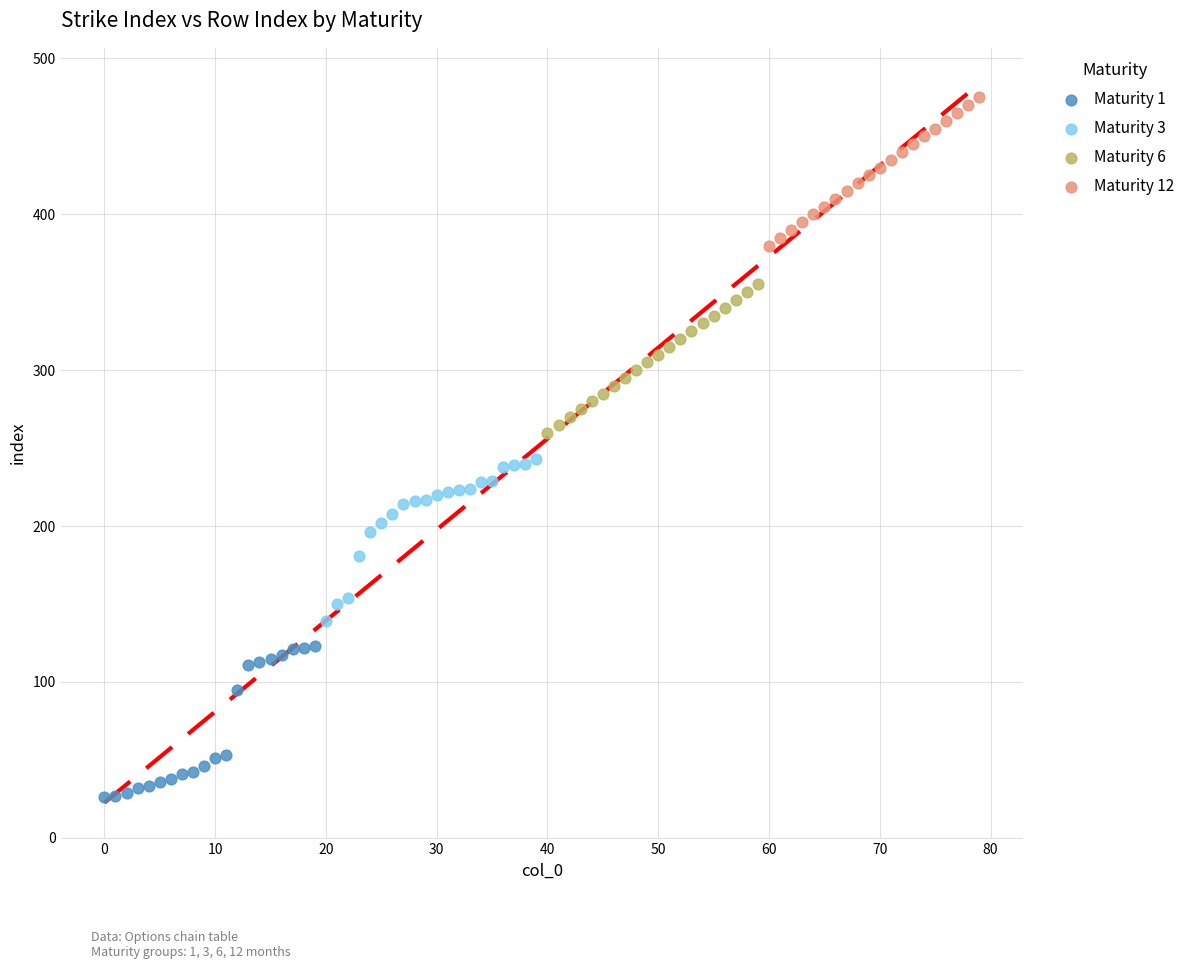

What are all the series names shown in the legend?

Maturity 1, Maturity 3, Maturity 6, Maturity 12